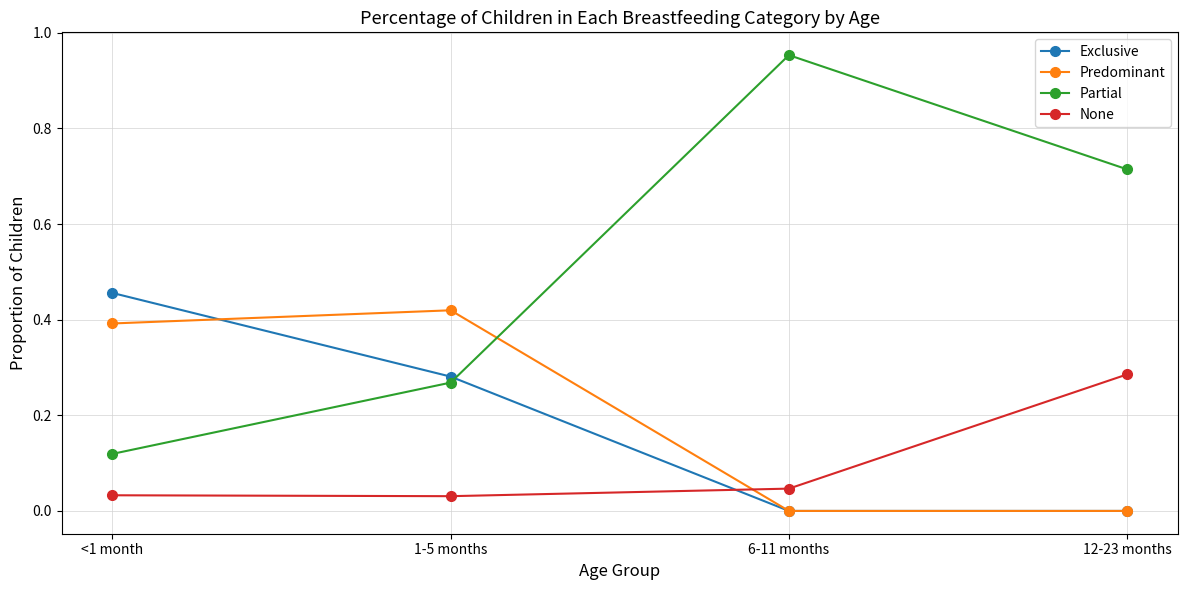

At which label does Partial reach its minimum?

<1 month